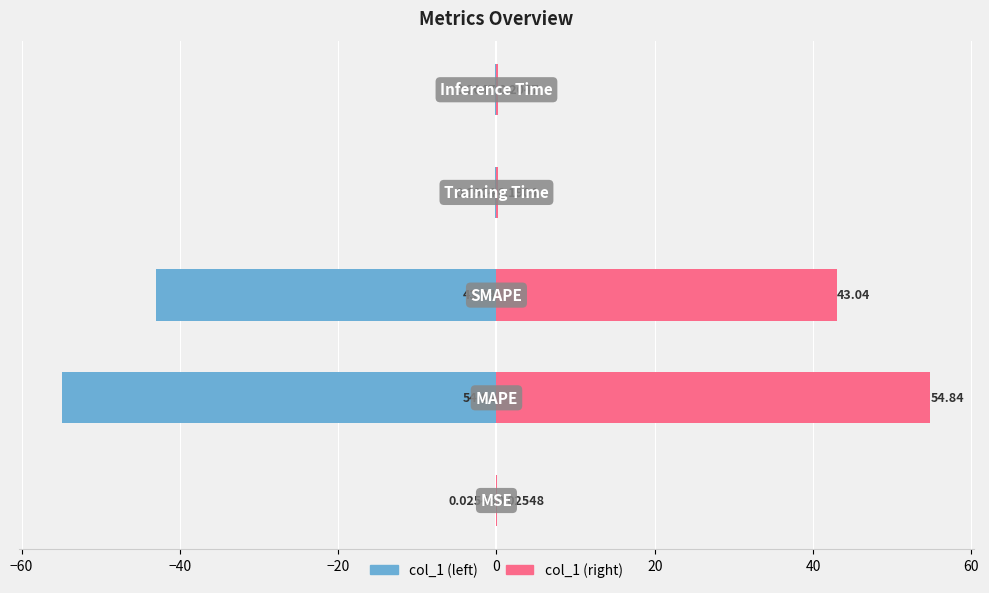

At how many categories does at least one series exceed -15?

5